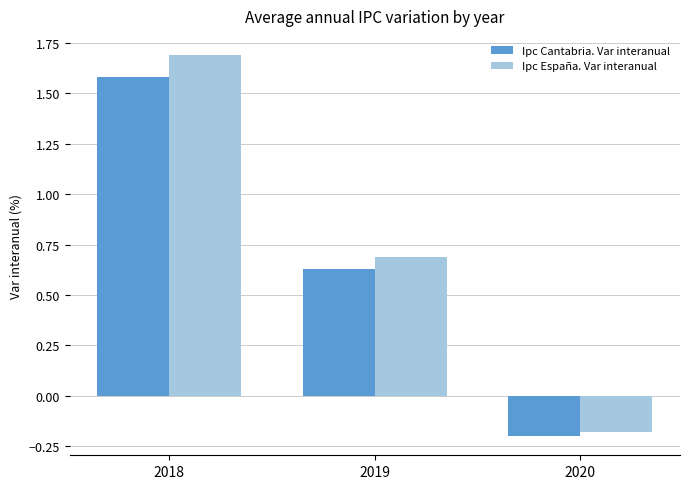

At which label does Ipc España. Var interanual reach its minimum?

2020